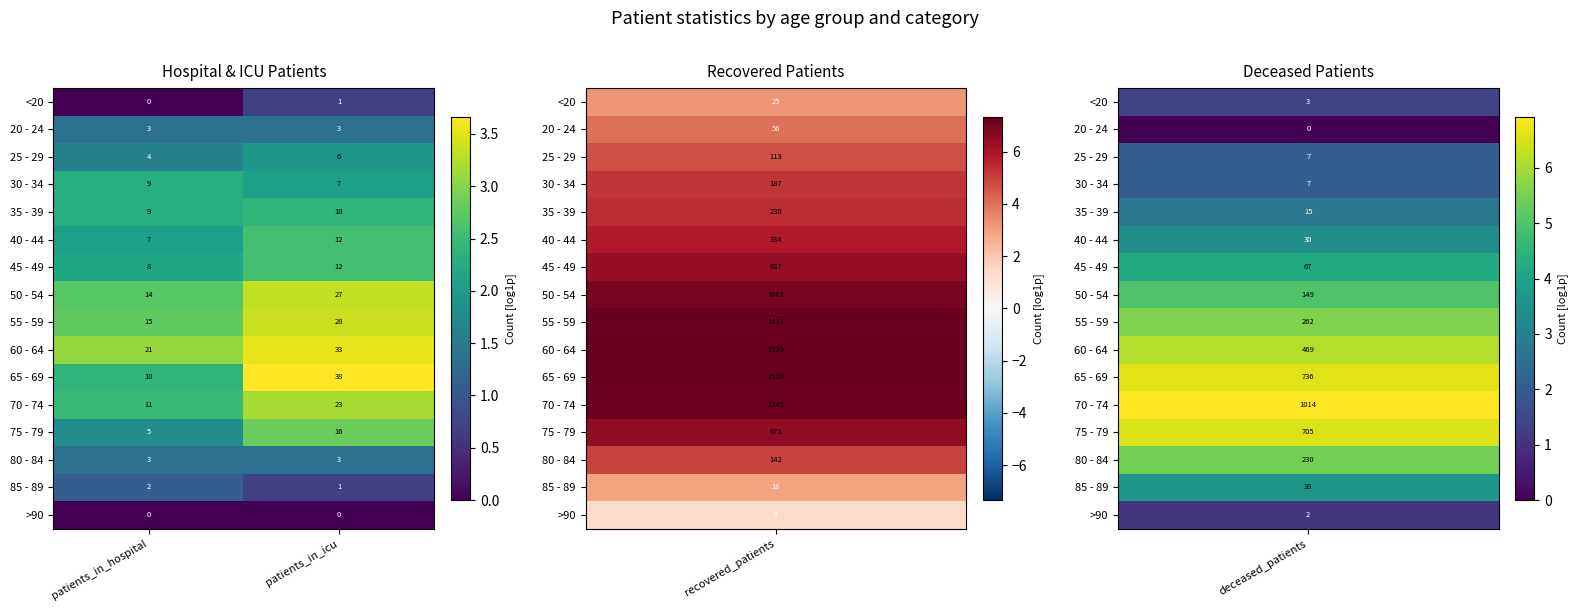

Which label corresponds to the largest value in the chart?

patients_in_icu